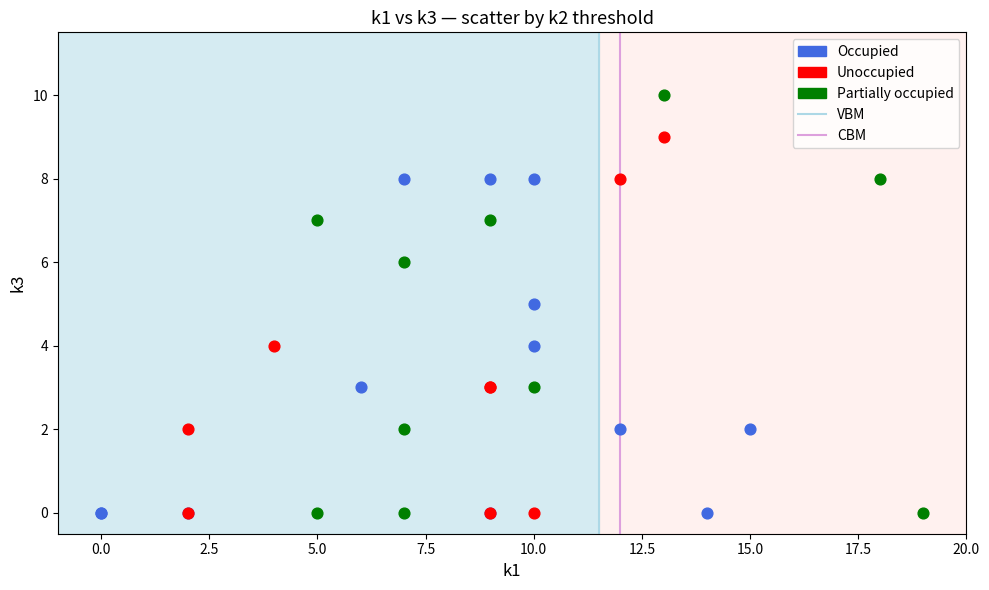

Which series contains the highest Y value?

Partially occupied